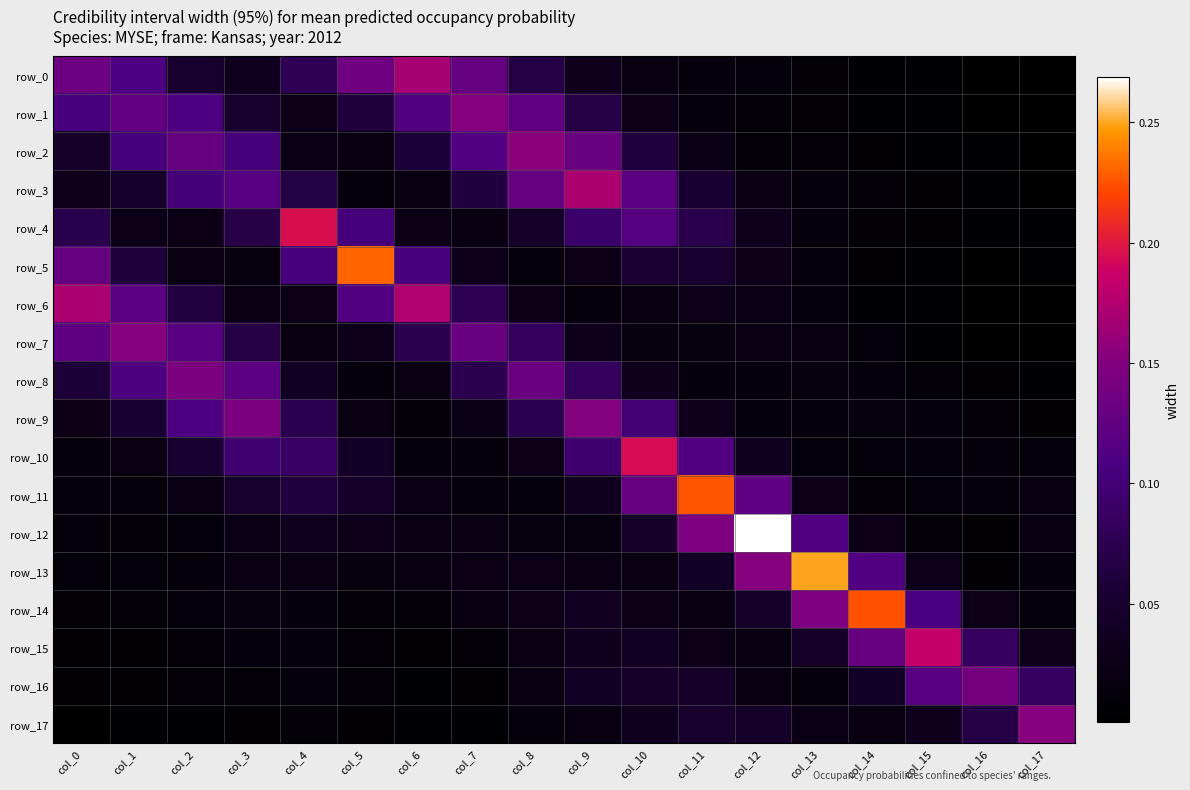

At how many categories does at least one series exceed 0?

18